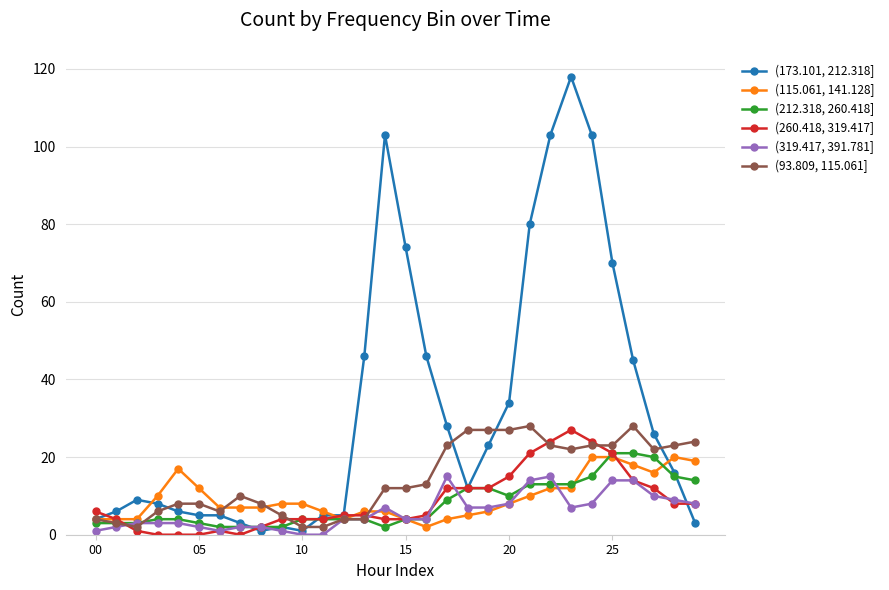

What is the maximum value for (319.417, 391.781]?

15